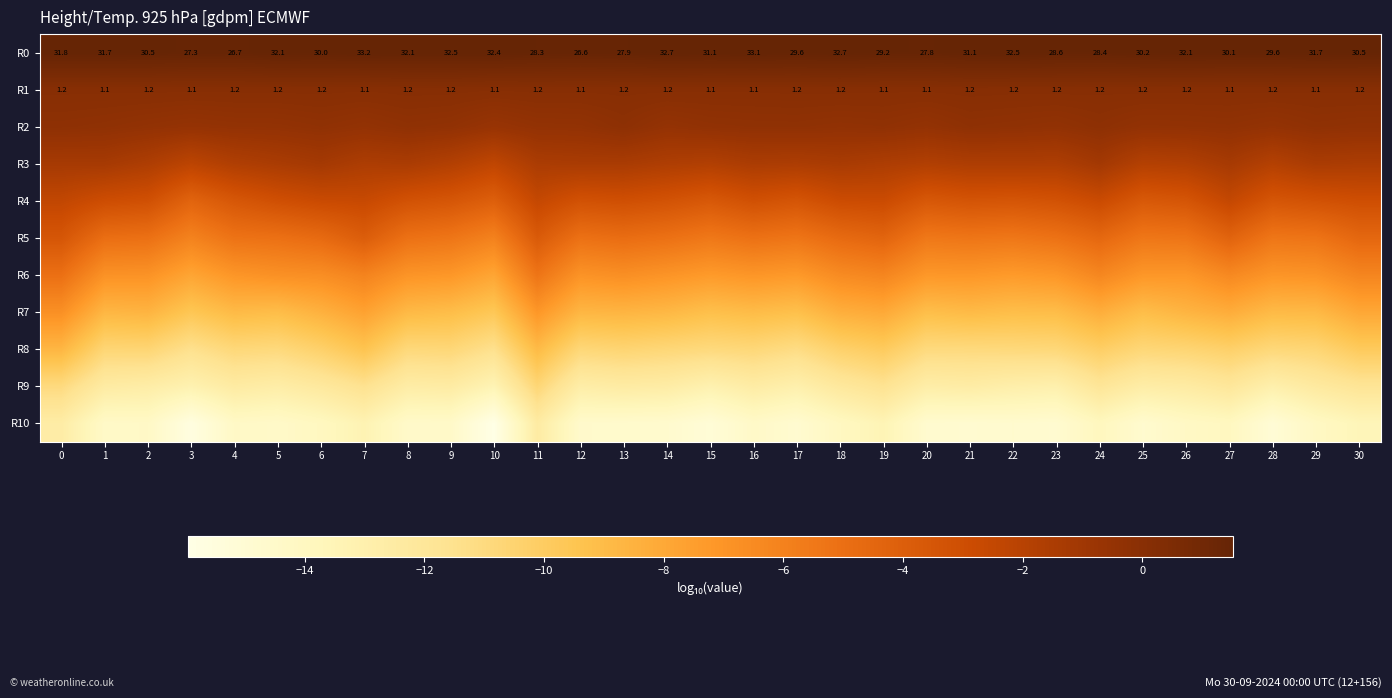

What is the highest value of the R2 series?

-0.2